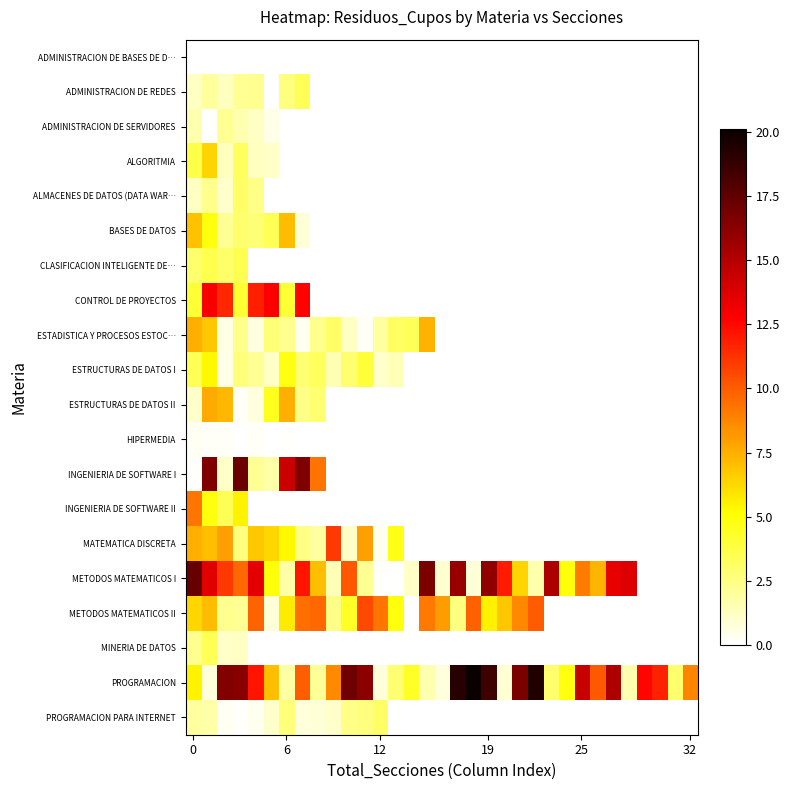

At which category does the chart reach its peak across all series?

18